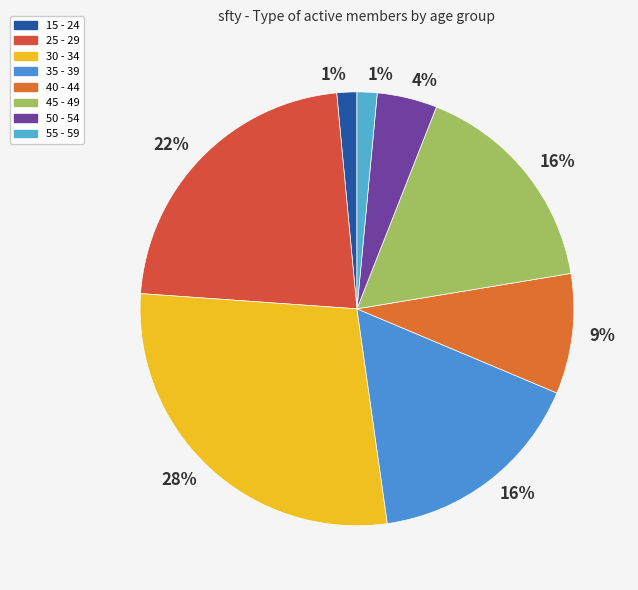

Count the number of slices in the pie.

8